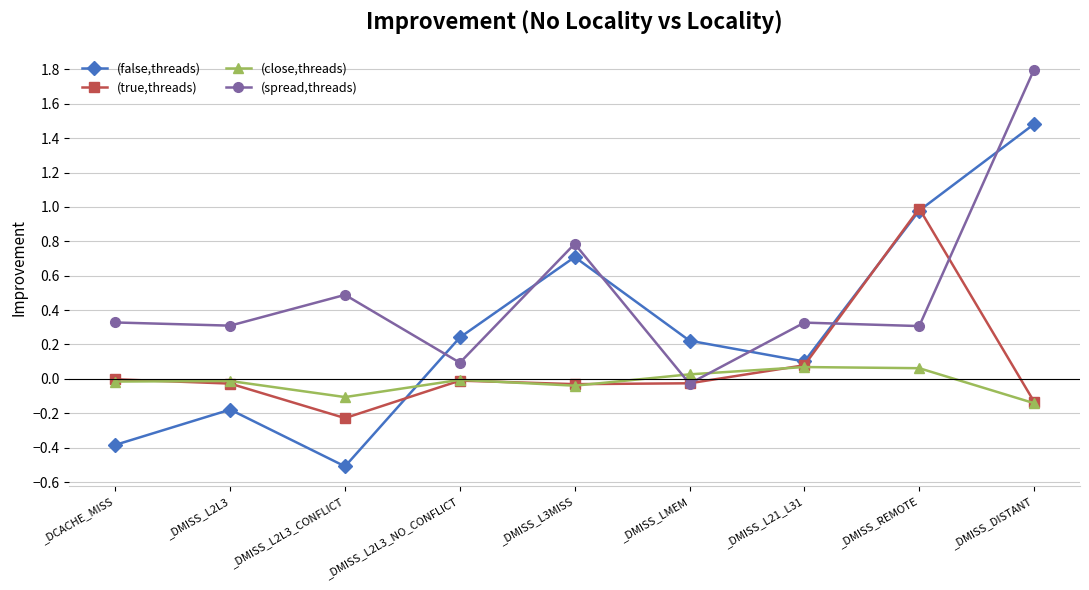

At how many categories does at least one series exceed 0?

9